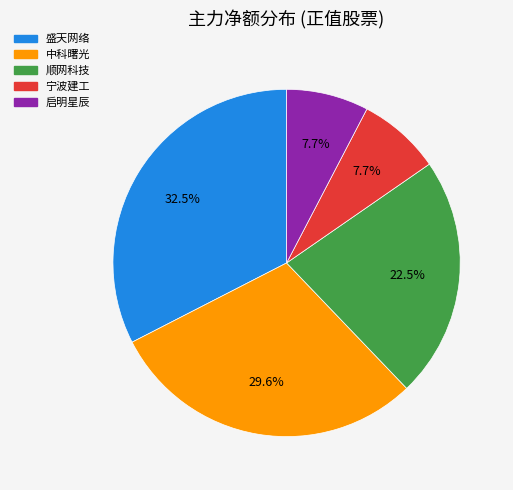

Is 顺网科技 the majority of the pie?

No